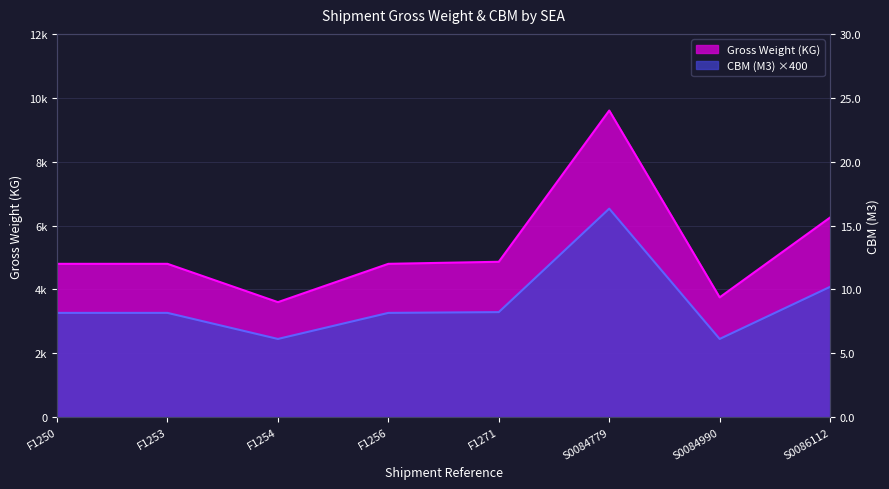

Between F1256 and F1271, which series saw the biggest shift?

Gross Weight (KG)